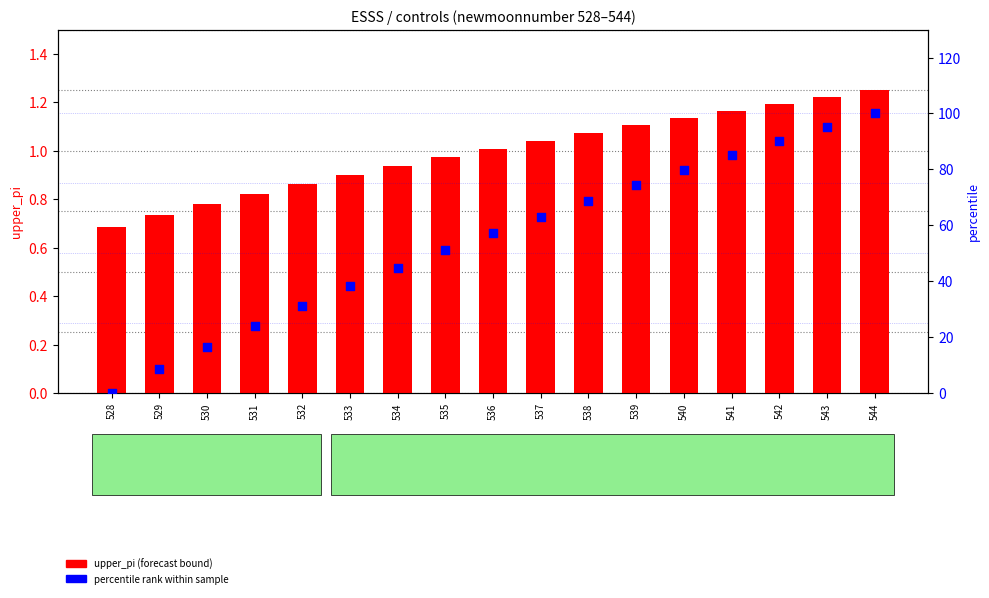

What is the total value across all series at 534?

45.7